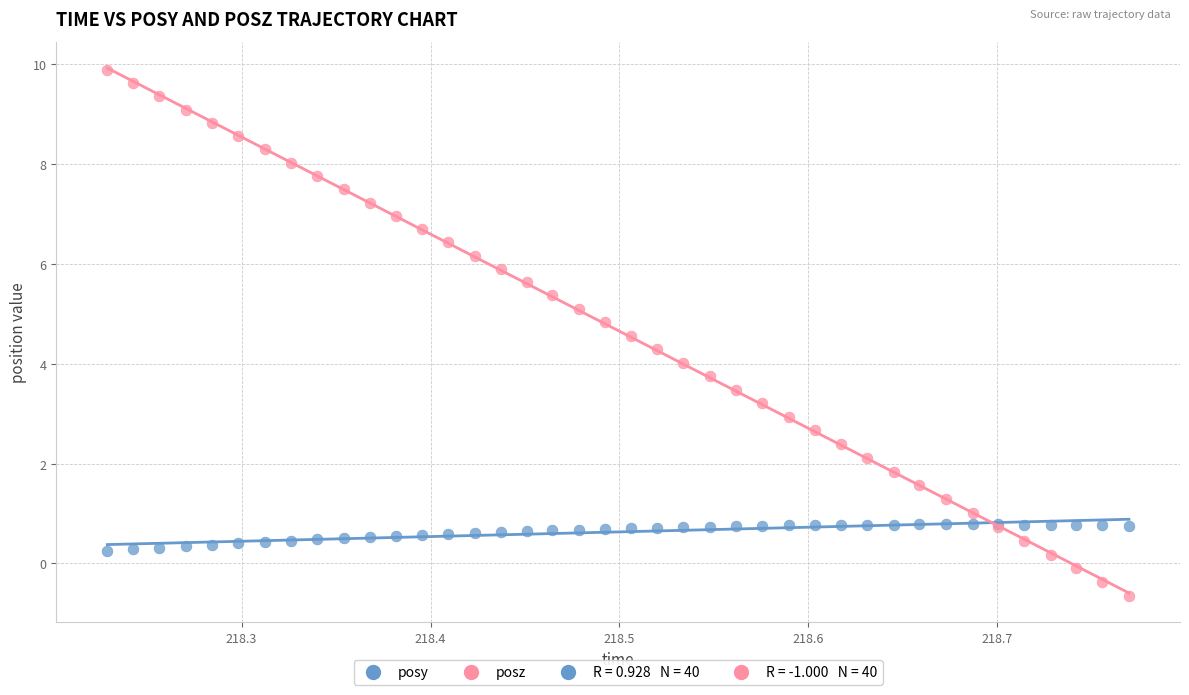

What is the X range (max minus min) for the scatter plot?

0.5